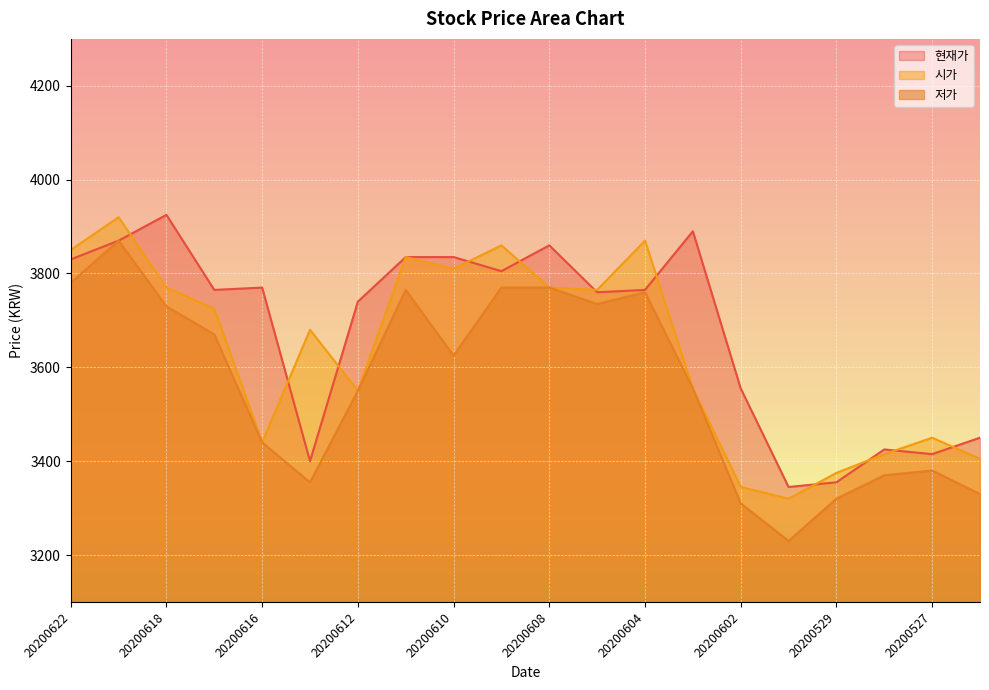

What is the value of the 시가 point at the 4th from the left?

3725